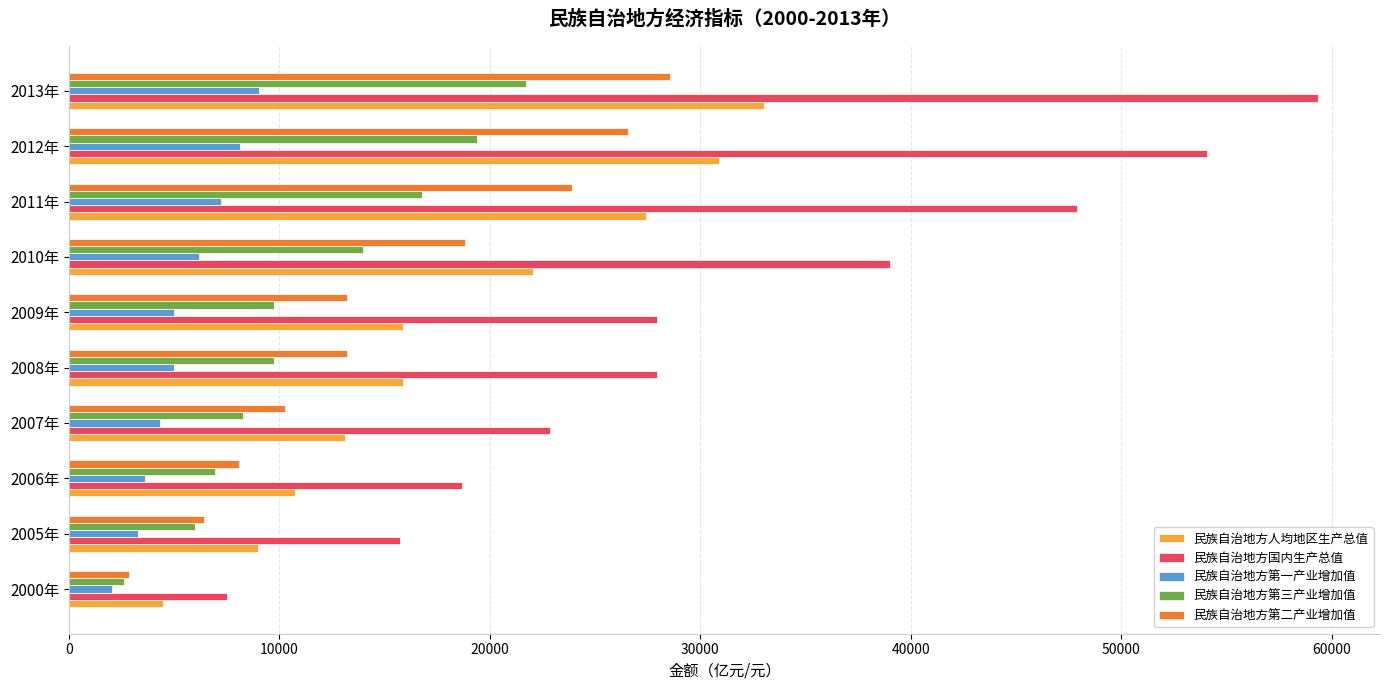

At which category is the sum across all series the highest?

2013年